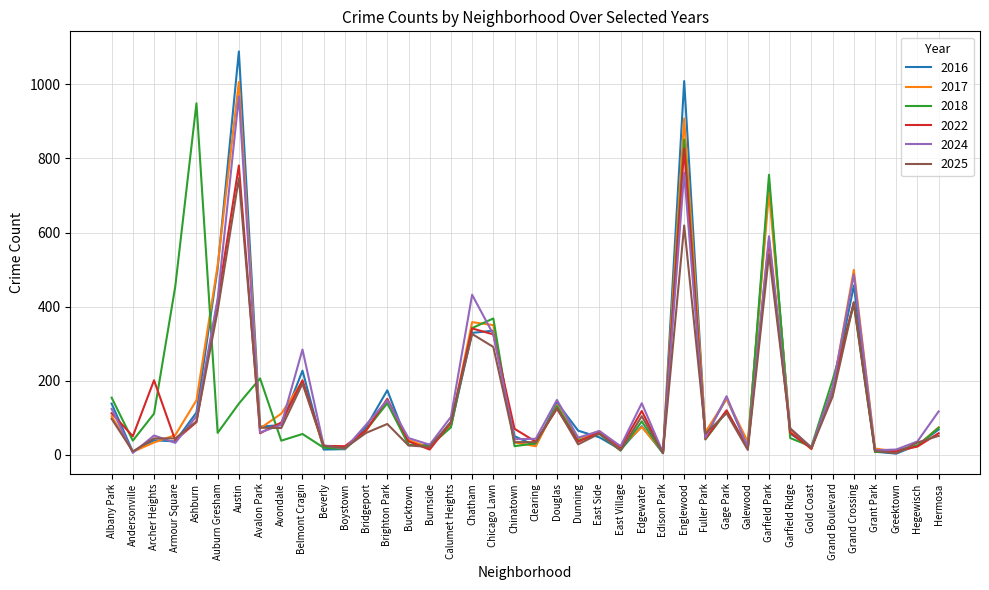

Does the chart have visible grid lines?

Yes